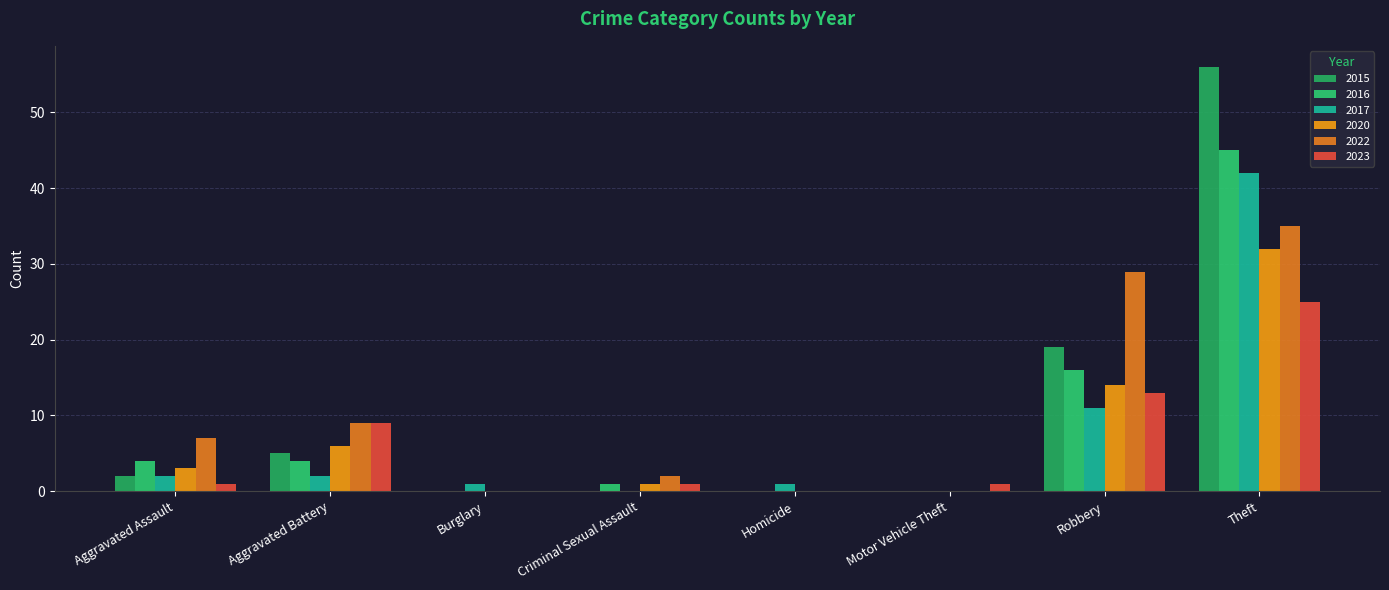

Reading left to right, list all the values displayed in this chart.

2017: Aggravated Assault=2	Aggravated Battery=2	Burglary=1	Criminal Sexual Assault=0	Homicide=1	Motor Vehicle Theft=0	Robbery=11	Theft=42
2023: Aggravated Assault=1	Aggravated Battery=9	Burglary=0	Criminal Sexual Assault=1	Homicide=0	Motor Vehicle Theft=1	Robbery=13	Theft=25
2020: Aggravated Assault=3	Aggravated Battery=6	Burglary=0	Criminal Sexual Assault=1	Homicide=0	Motor Vehicle Theft=0	Robbery=14	Theft=32
2022: Aggravated Assault=7	Aggravated Battery=9	Burglary=0	Criminal Sexual Assault=2	Homicide=0	Motor Vehicle Theft=0	Robbery=29	Theft=35
2016: Aggravated Assault=4	Aggravated Battery=4	Burglary=0	Criminal Sexual Assault=1	Homicide=0	Motor Vehicle Theft=0	Robbery=16	Theft=45
2015: Aggravated Assault=2	Aggravated Battery=5	Burglary=0	Criminal Sexual Assault=0	Homicide=0	Motor Vehicle Theft=0	Robbery=19	Theft=56